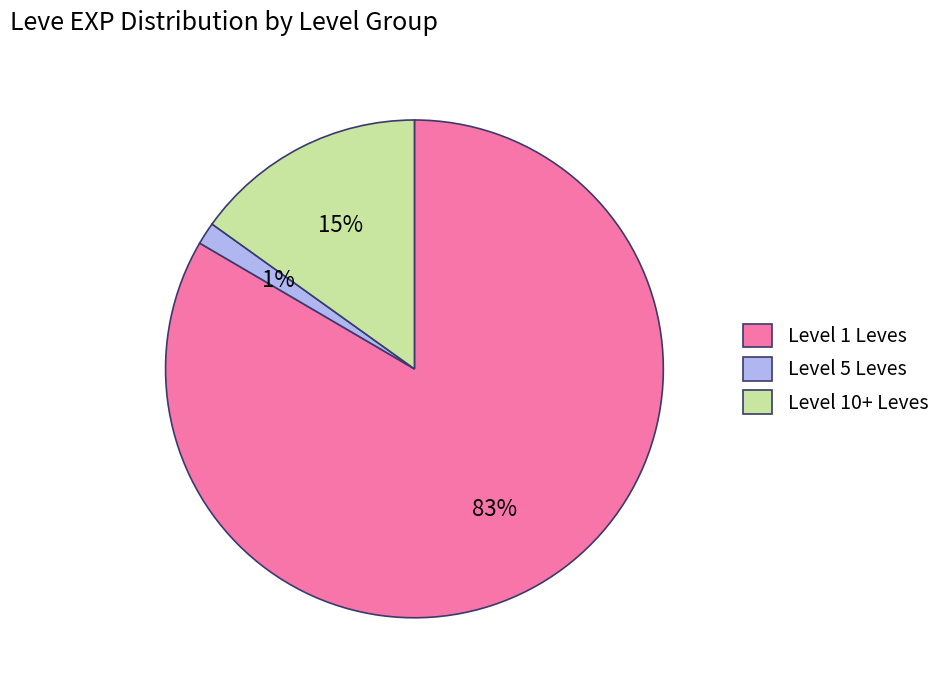

What percentage is the Level 5 Leves slice, to the nearest percent?

1%